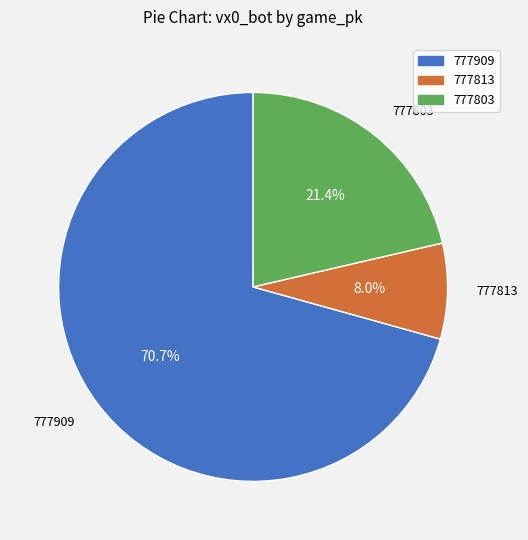

Count the number of slices in the pie.

3